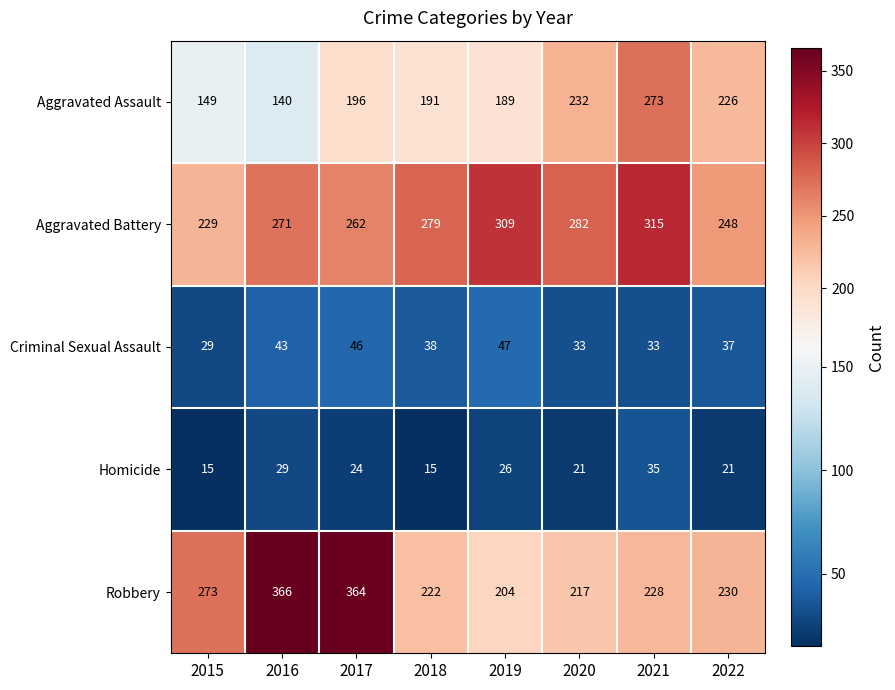

What value does the Robbery series have at 2017, to the nearest 10?

360